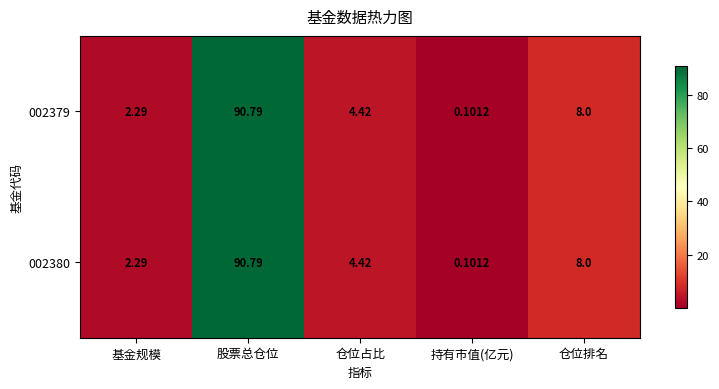

Which label corresponds to the smallest value in the chart?

持有市值(亿元)